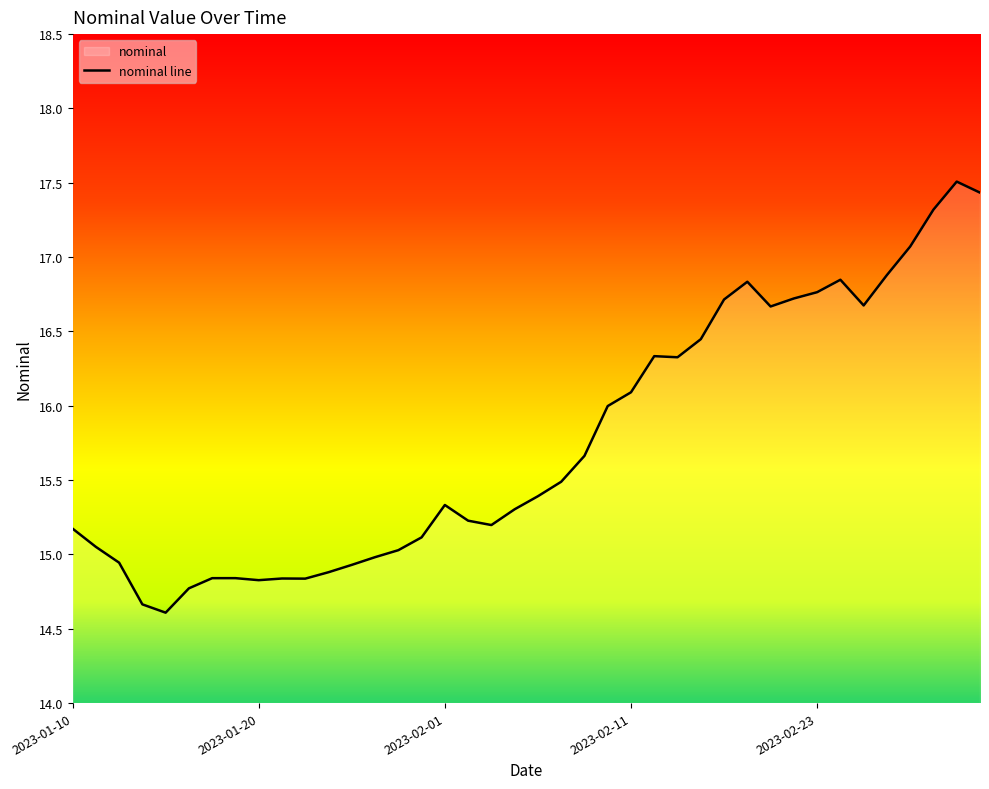

At which category does the data reach its first local peak?

2023-01-19